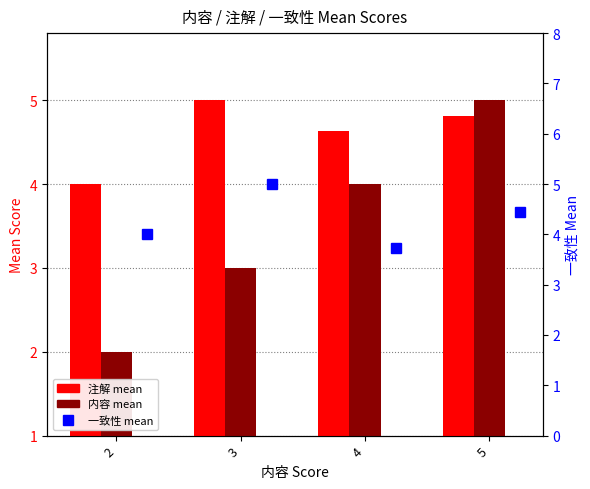

Reading left to right, extract all data points from this chart.

注解: 4.0	5.0	4.6	4.8
内容: 2.0	3.0	4.0	5.0
一致性: 4.0	5.0	3.7	4.4